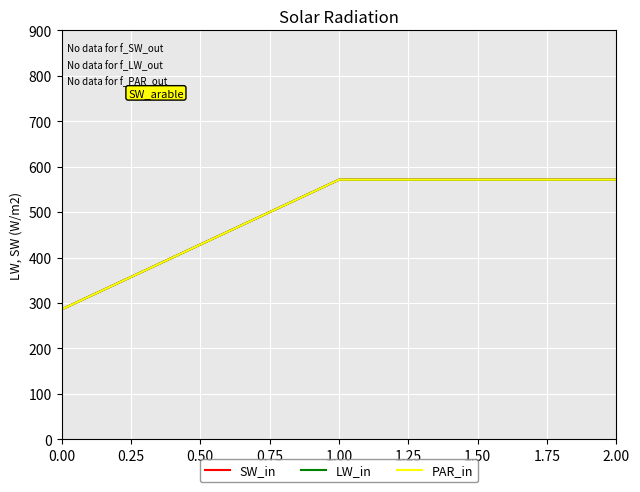

Is this an area chart (filled region under the line)?

No